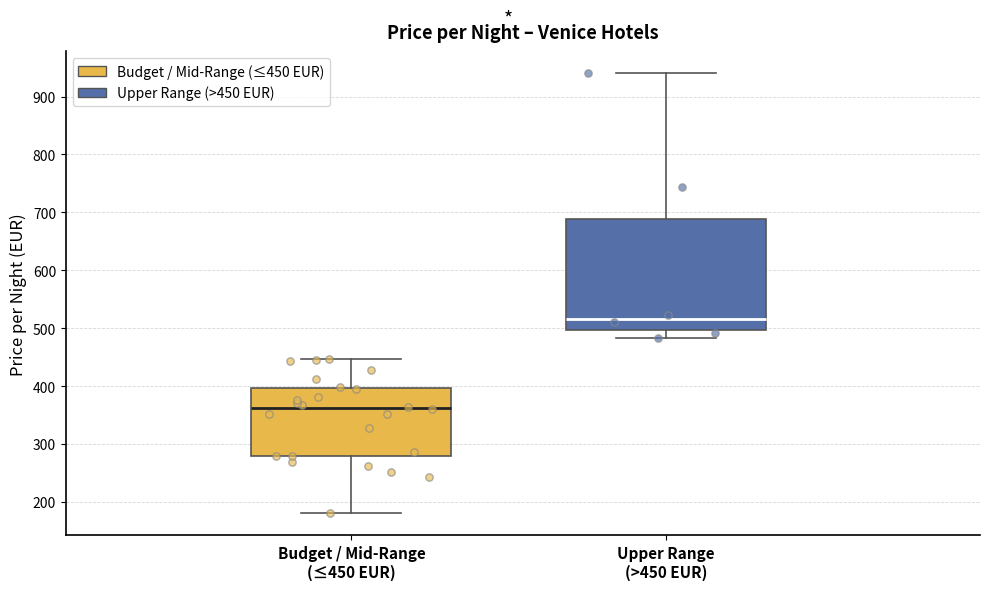

Reading left to right, transcribe this box plot: for each box, give where its median line is, the range the box spans, and where its two whiskers end, as read against the y-axis. The values are not printed on the chart, so give them approximately, as read against the axis.

Budget / Mid-Range (≤450 EUR): median 360, box 280 to 400, whiskers 180 to 450
Upper Range (>450 EUR): median 520, box 500 to 690, whiskers 480 to 940